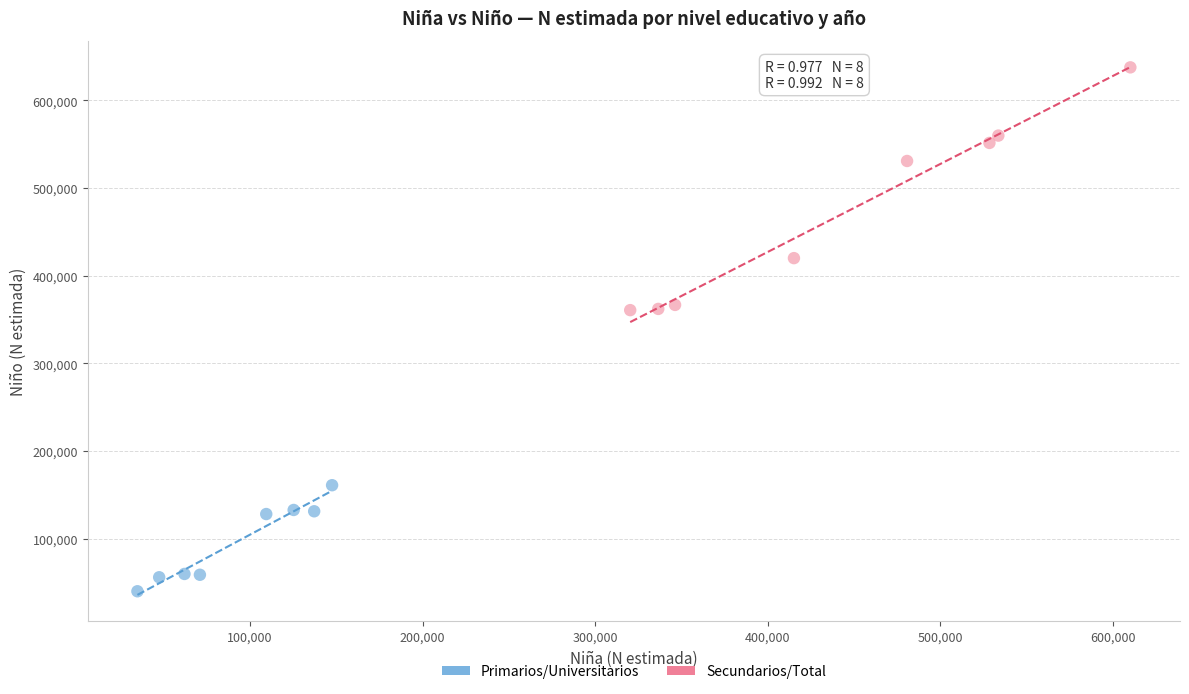

What are all the series names shown in the legend?

Primarios/Universitarios, Secundarios/Total